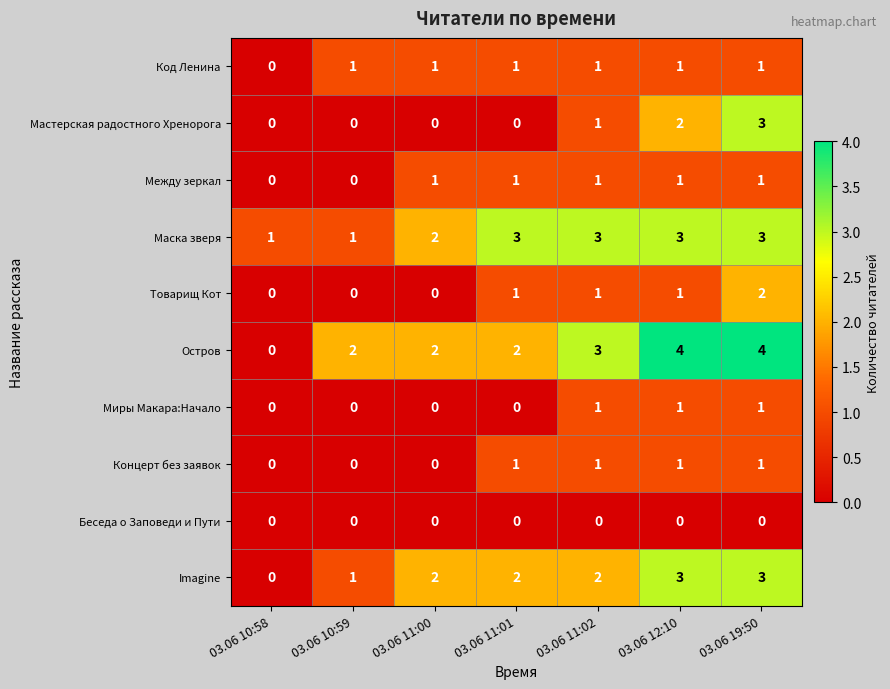

What is the sum of all Imagine values?

13